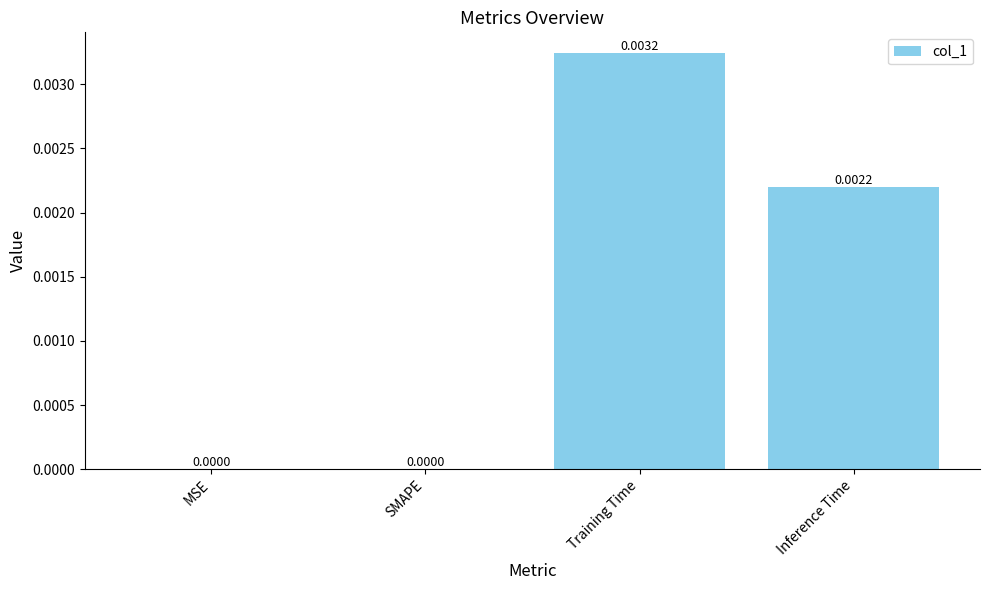

Count the number of data series in this chart.

1